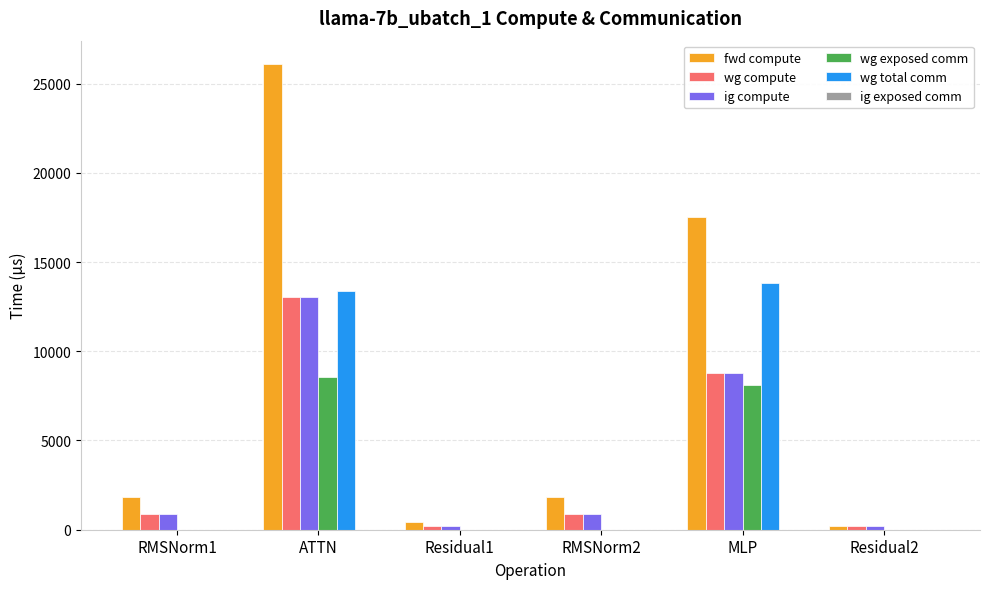

Is it true that fwd compute equals 9024.3 at ATTN?

False